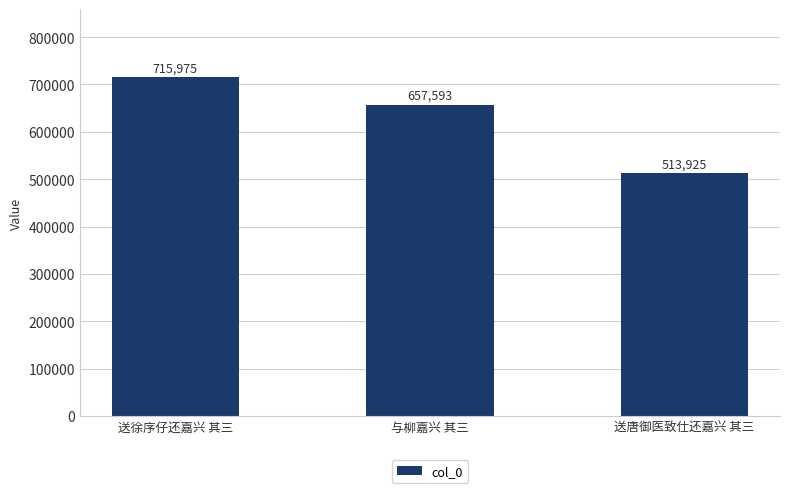

At which label does the data first exceed 657593?

送徐序仔还嘉兴 其三